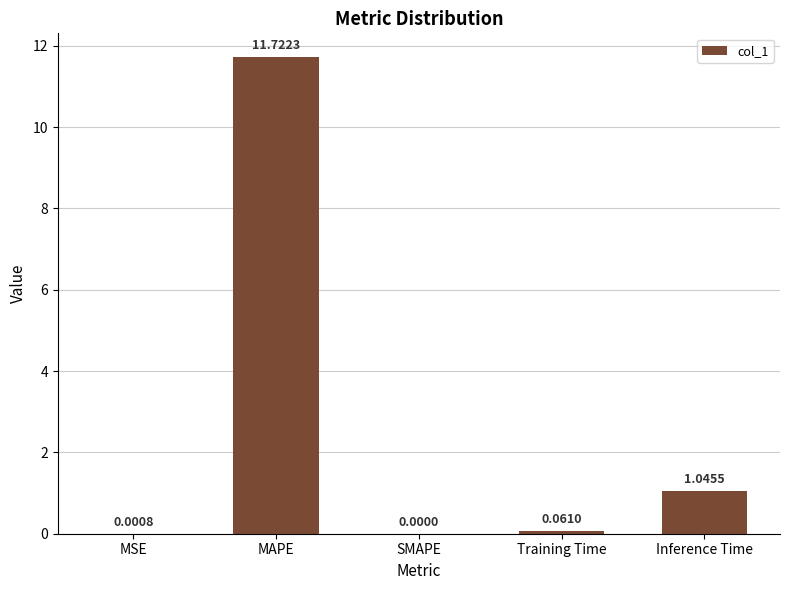

At which category does the chart reach its peak across all series?

MAPE